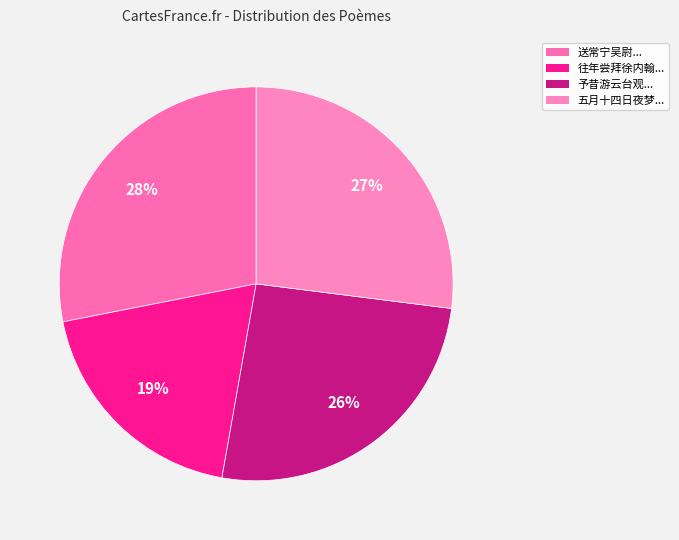

Which slice is the smallest?

往年尝拜徐内翰外祖像追作此诗